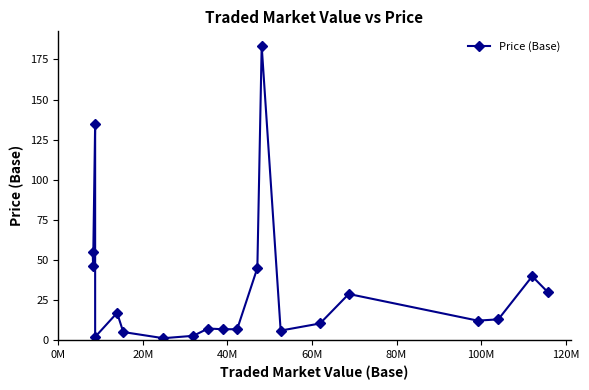

What is the value of the 1st point from the left?

54.9